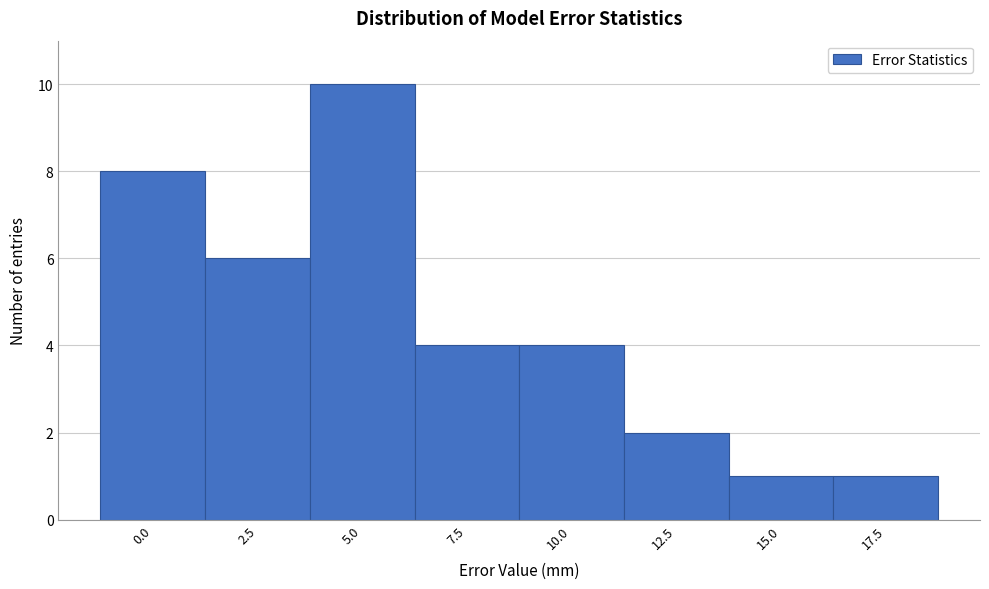

Reading left to right, list all the values displayed in this chart.

8	6	10	4	4	2	1	1